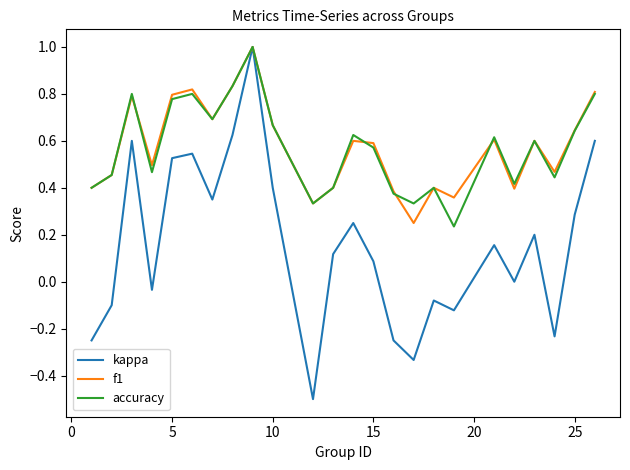

What is the sum of all accuracy values?

13.7